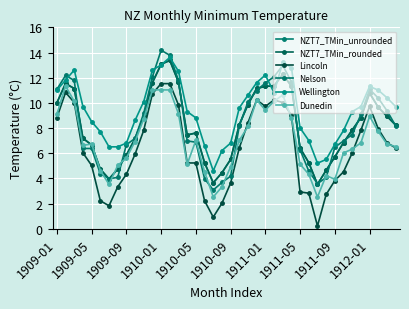

Which series ends up on top after the final intersection of Dunedin and Nelson?

Nelson